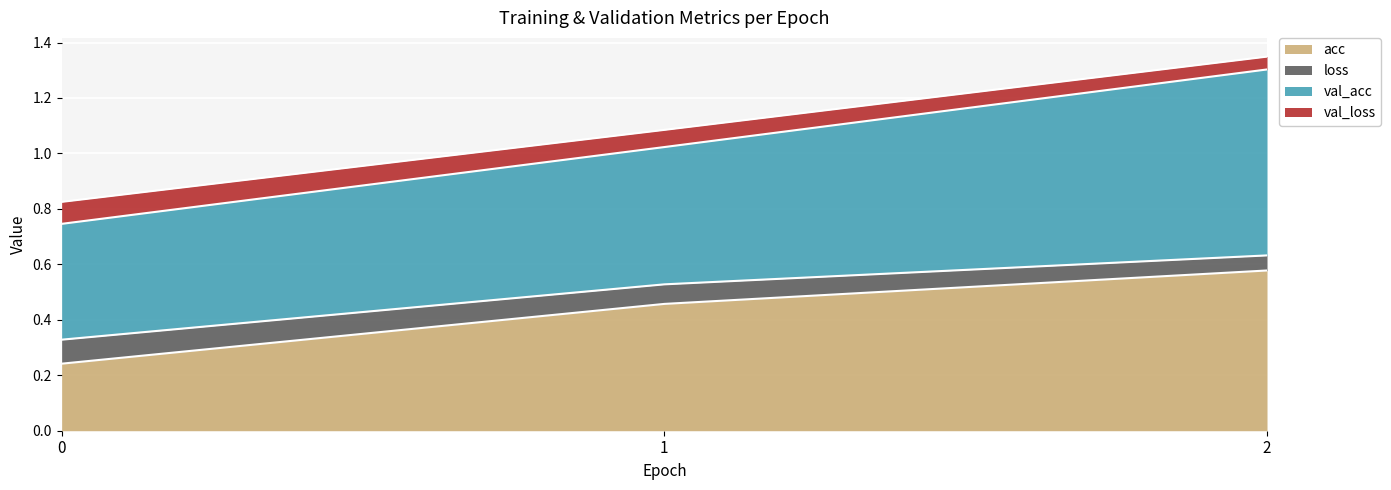

How many val_loss values are between 0 and 1?

1